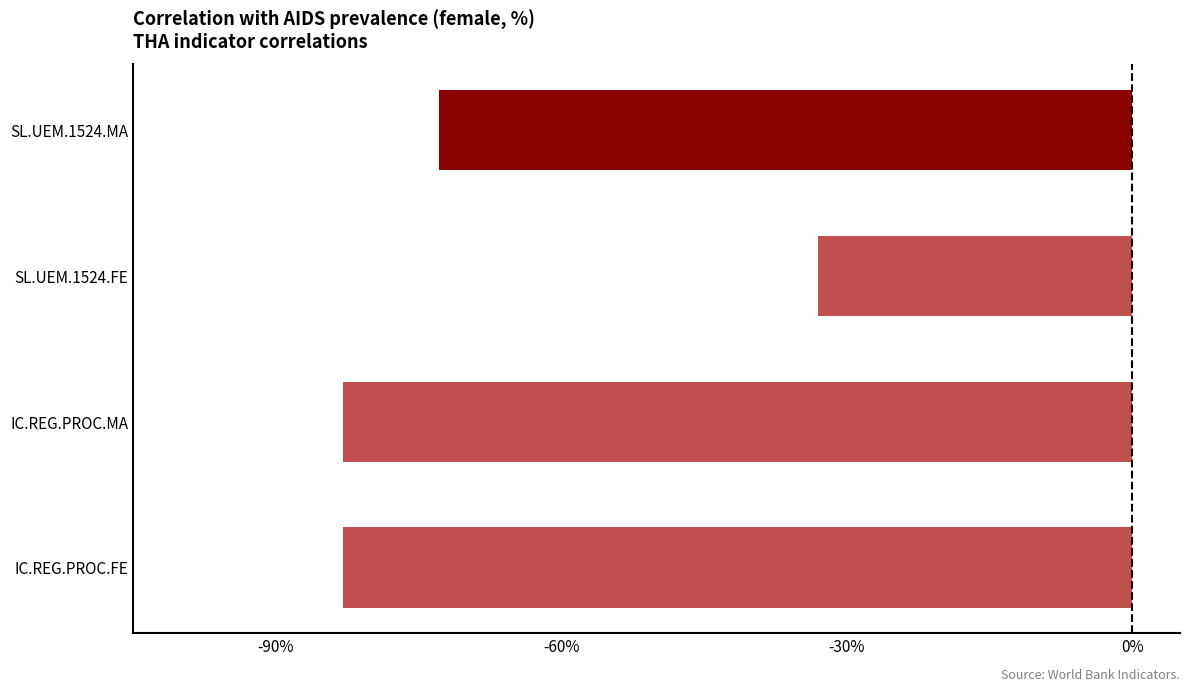

Are the bars horizontal?

Yes